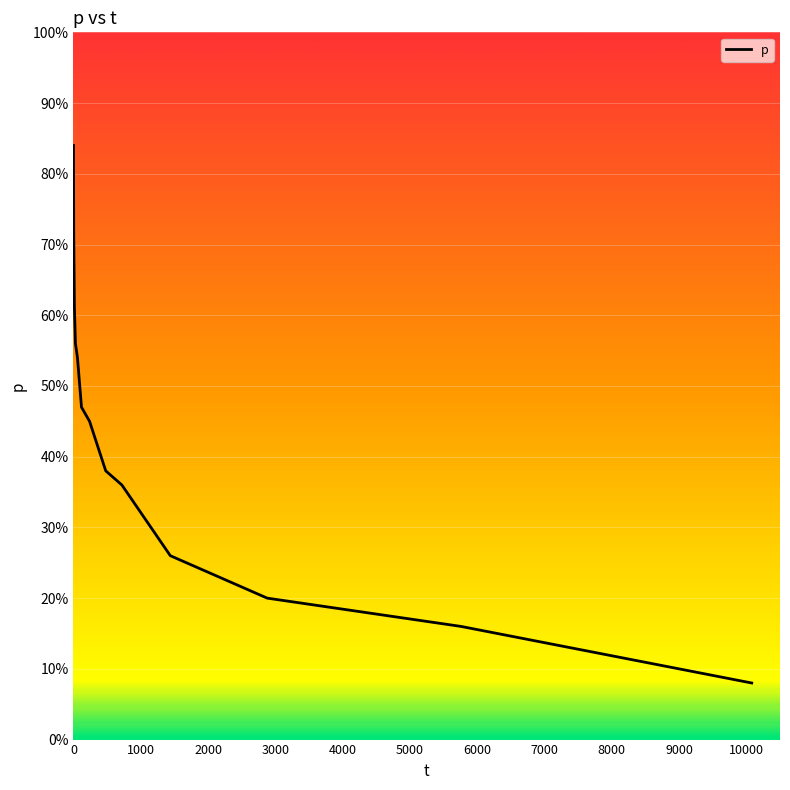

Does the chart have visible grid lines?

Yes